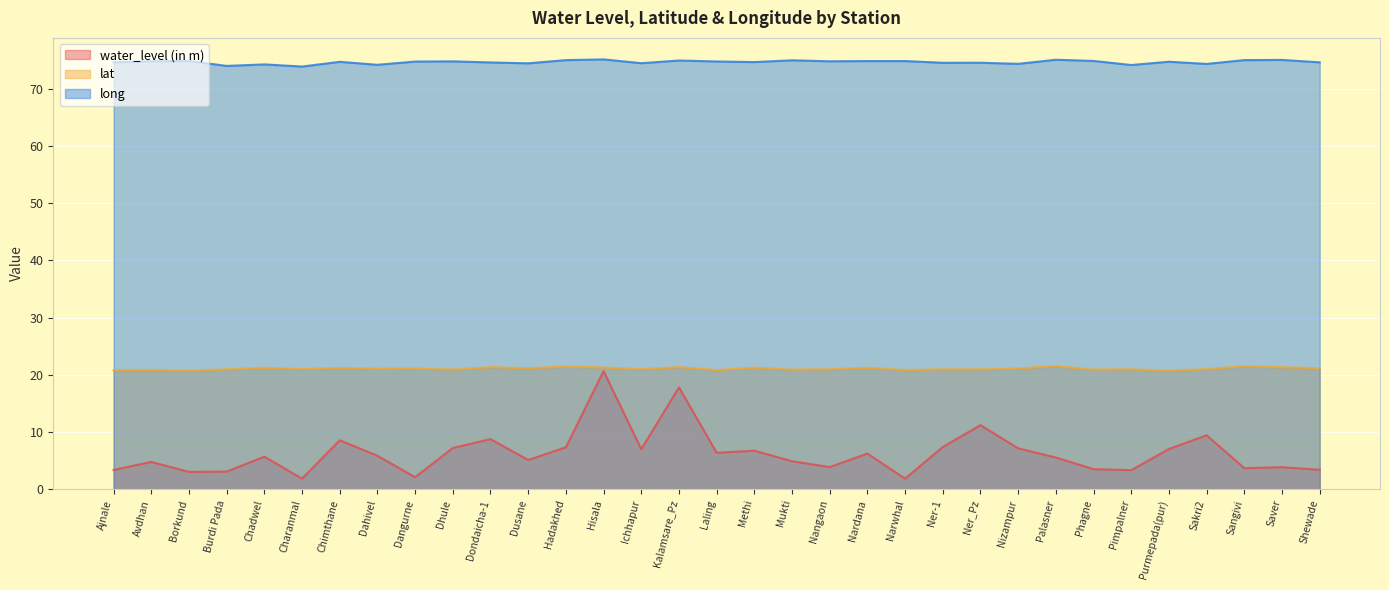

List the series in order of their peak value, highest first.

long, lat, water_level (in m)